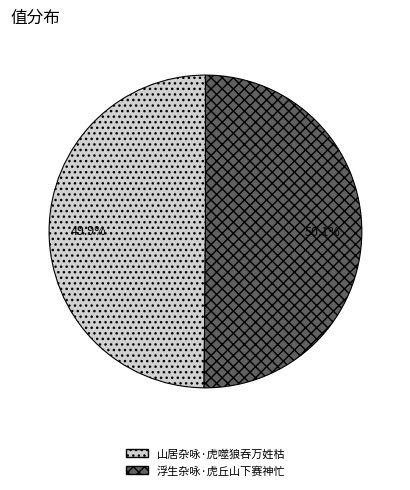

What is the ratio of the value at 山居杂咏·虎噬狼吞万姓枯 to the value at 浮生杂咏·虎丘山下赛神忙?

1.0